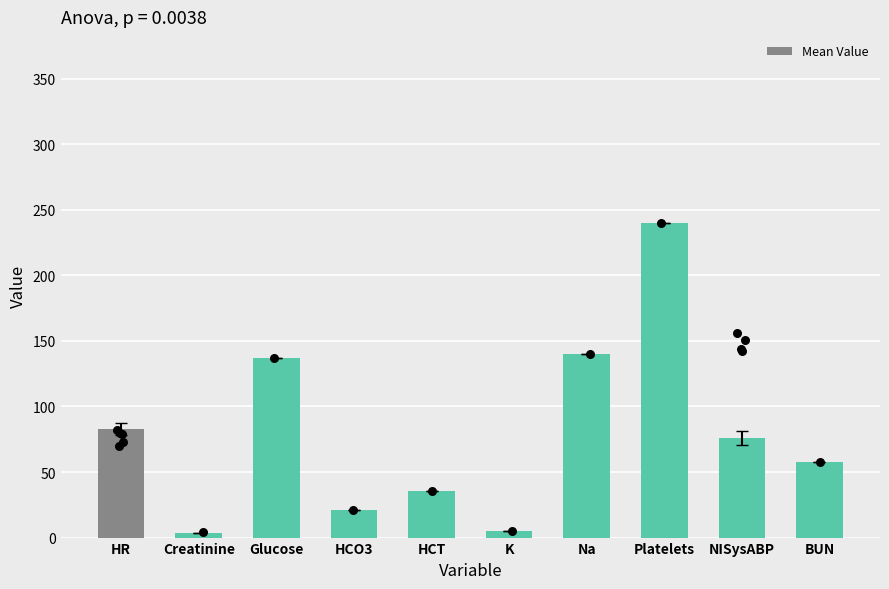

What is the change in value from Platelets to NISysABP?

-164.1